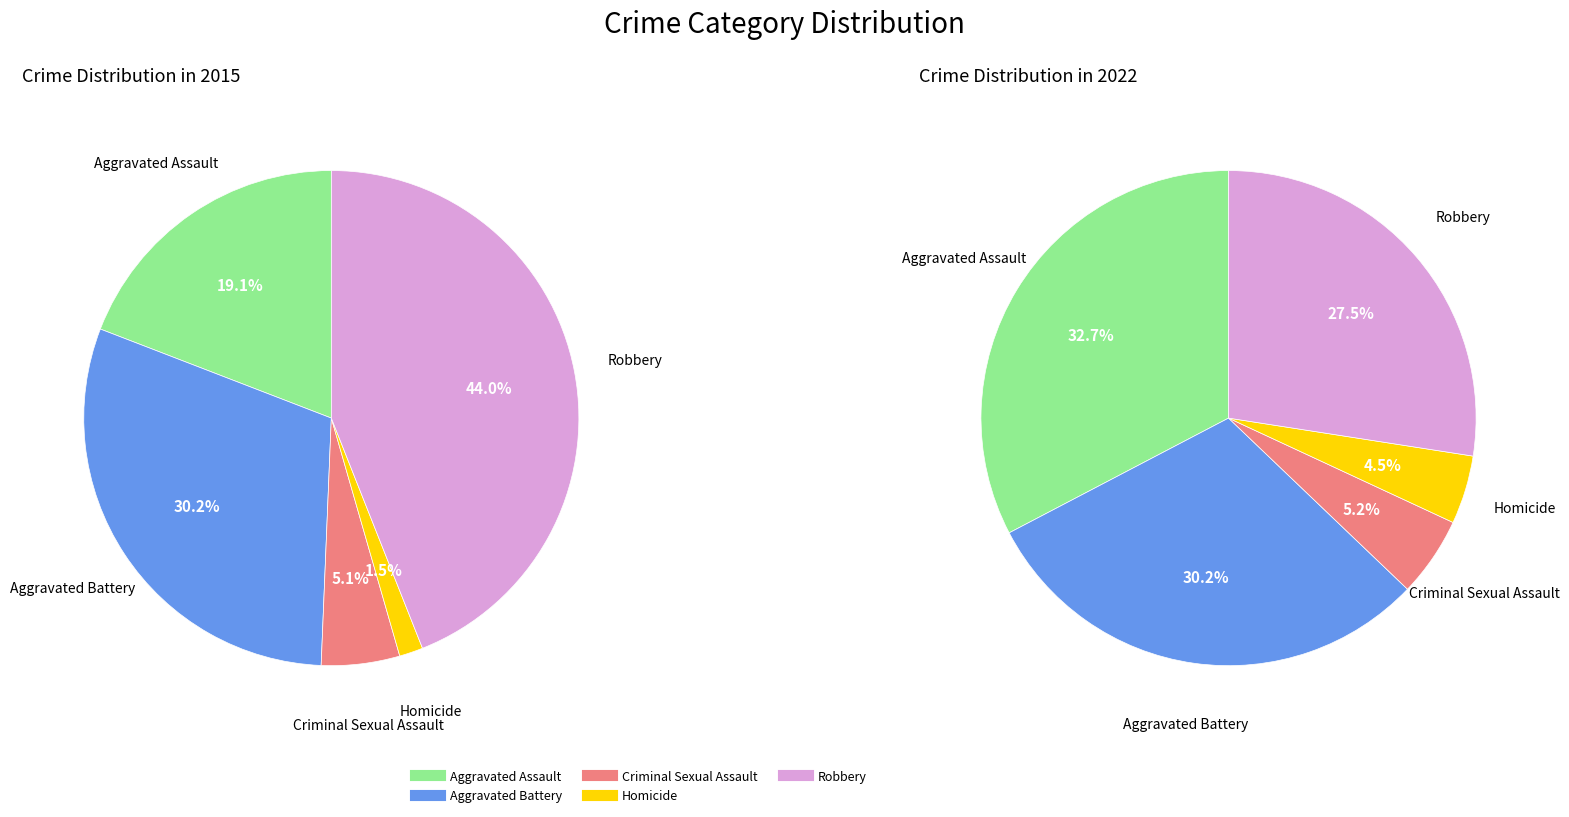

What is the largest slice in the pie chart?

Robbery